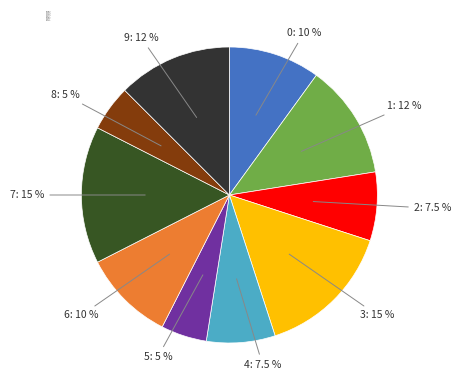

Combined, what portion of the pie is 2 and 4?

15.0%